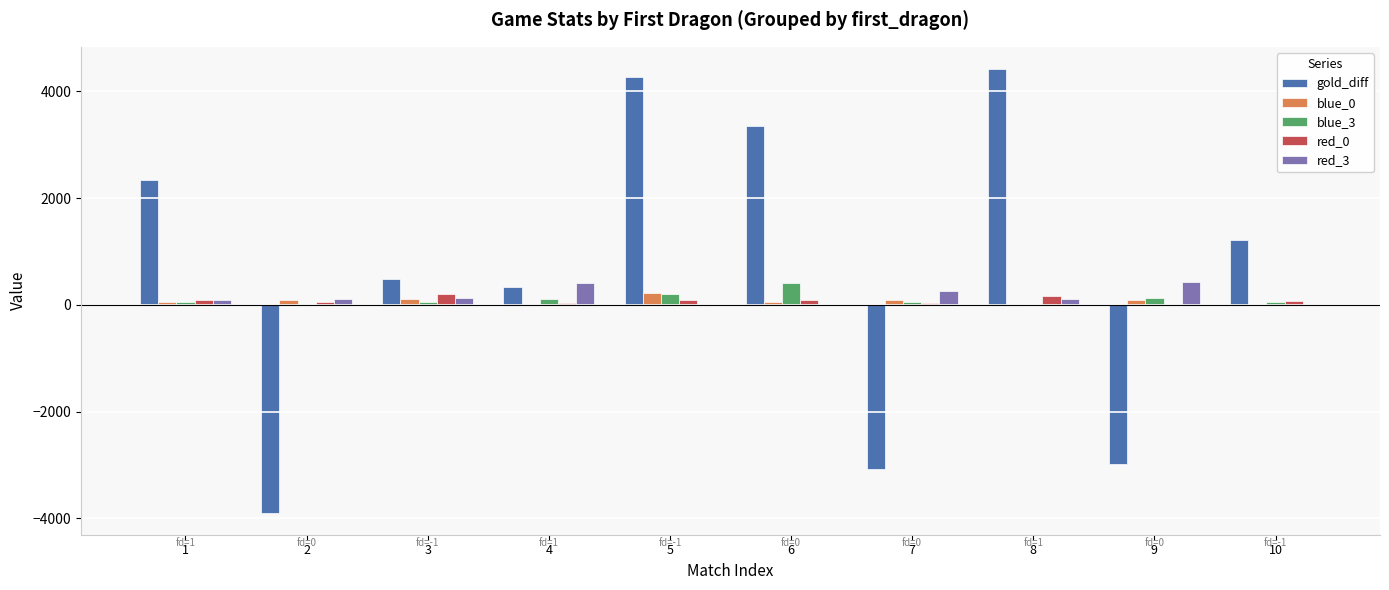

What is the highest value of the blue_0 series?

222